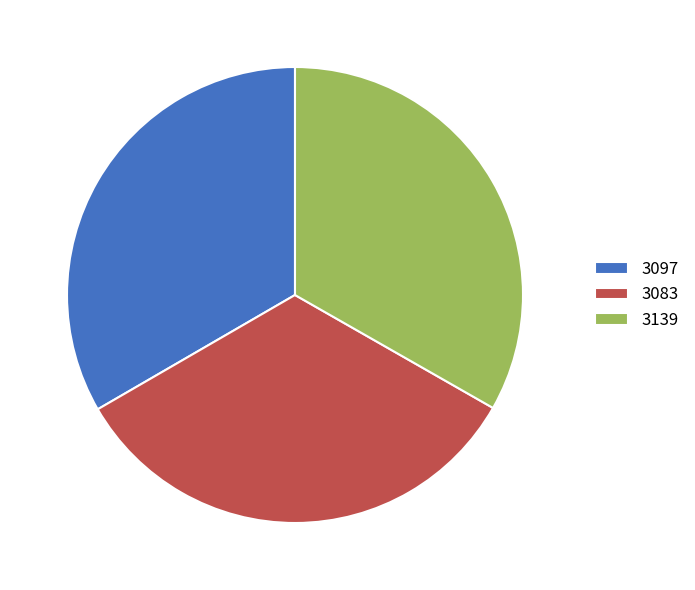

Is there any slice that represents more than half of the pie?

No